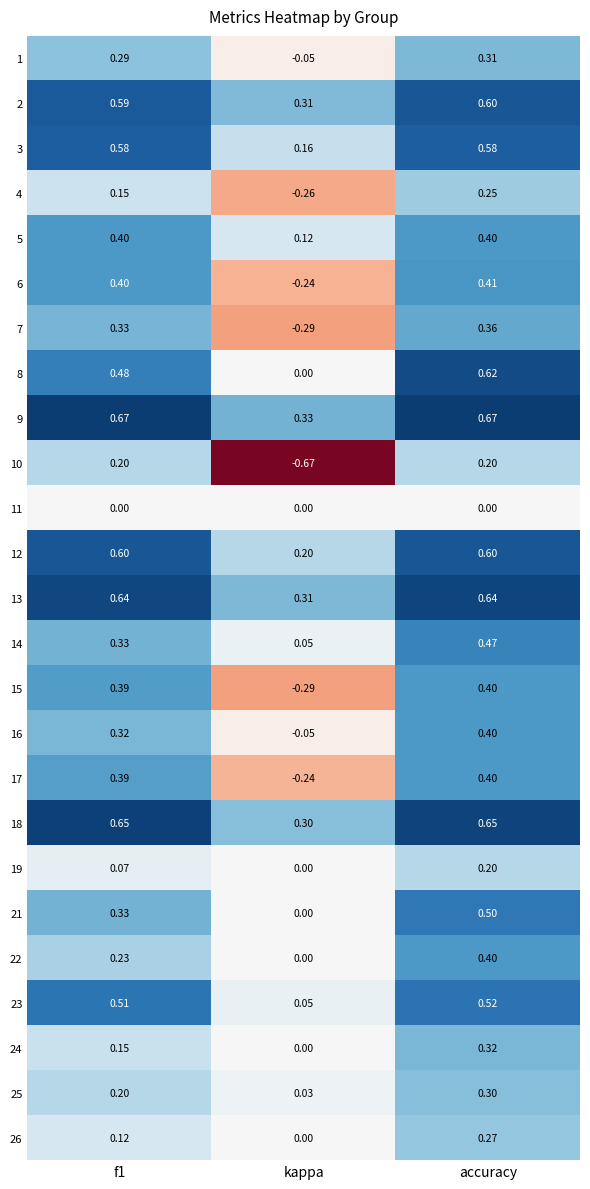

Is the value of 18 at kappa greater than the value of 16 at accuracy?

No